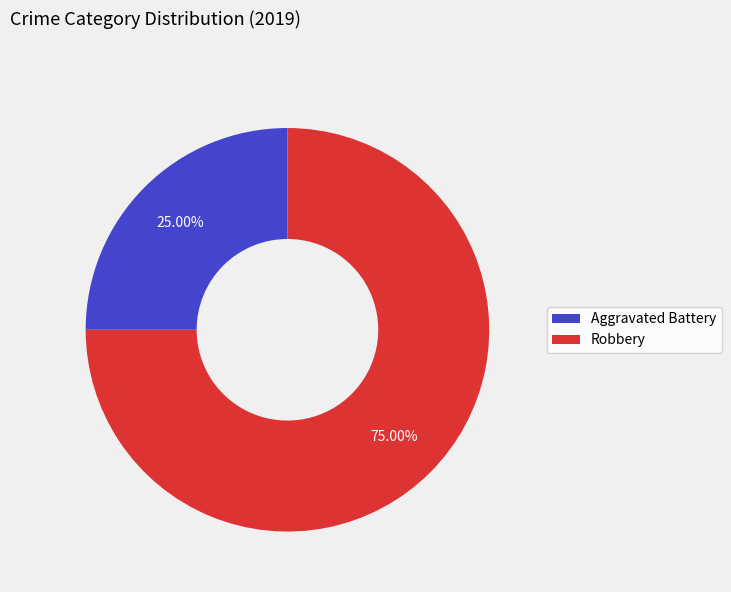

To the nearest percent, what is the average slice percentage?

50%